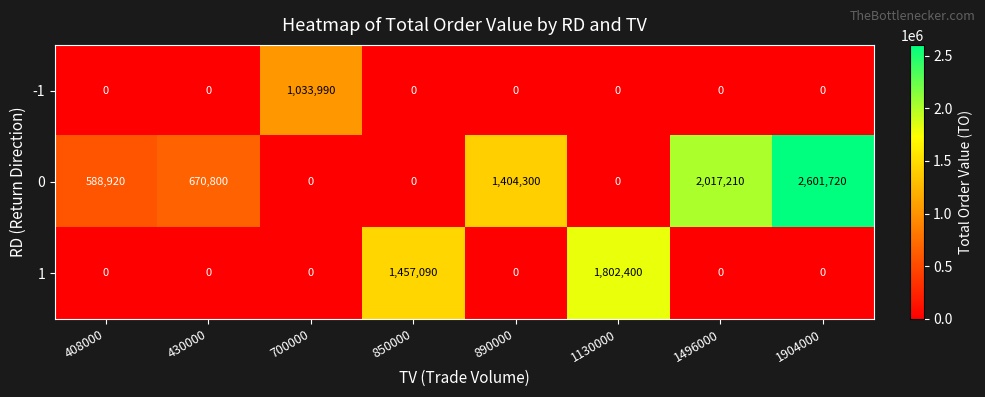

What is the difference between the maximum and second lowest values in the 1 series?

1802400